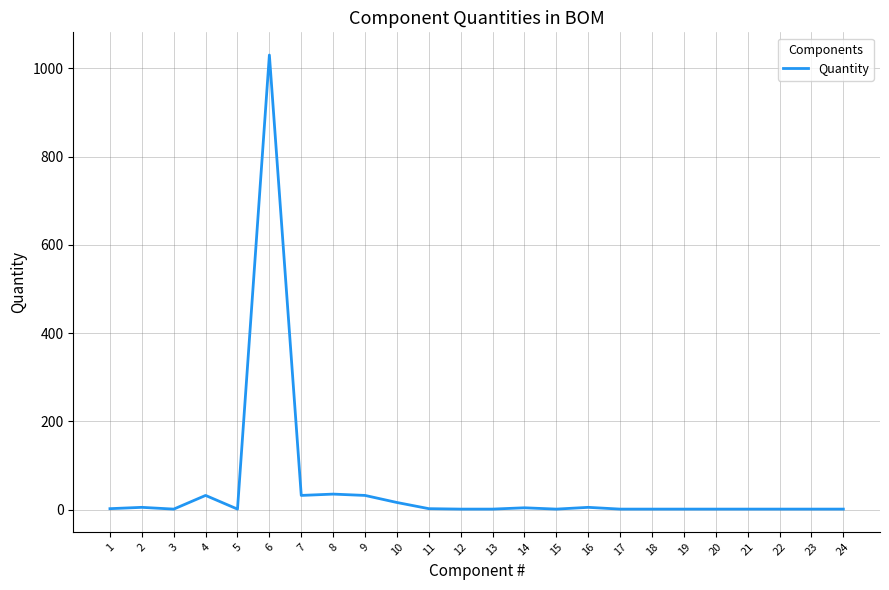

How many values exceed 1?

11